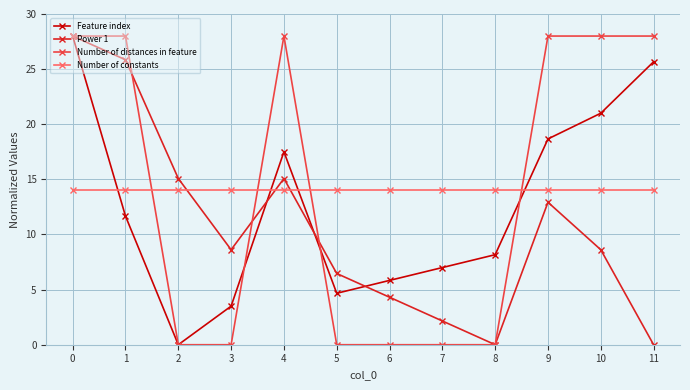

What is the spread (max minus min) of values at 7?

14.0